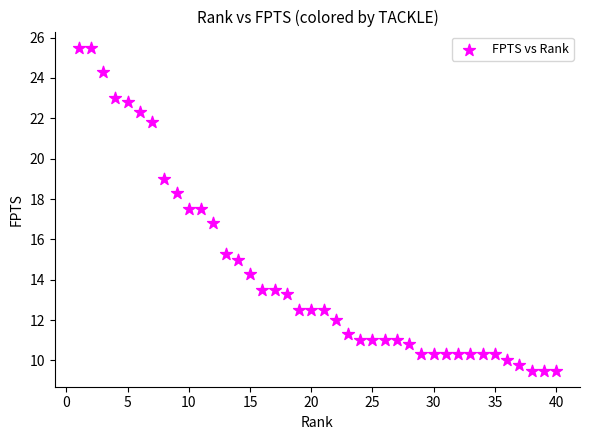

What Y value in the scatter plot is closest to 17?

16.8